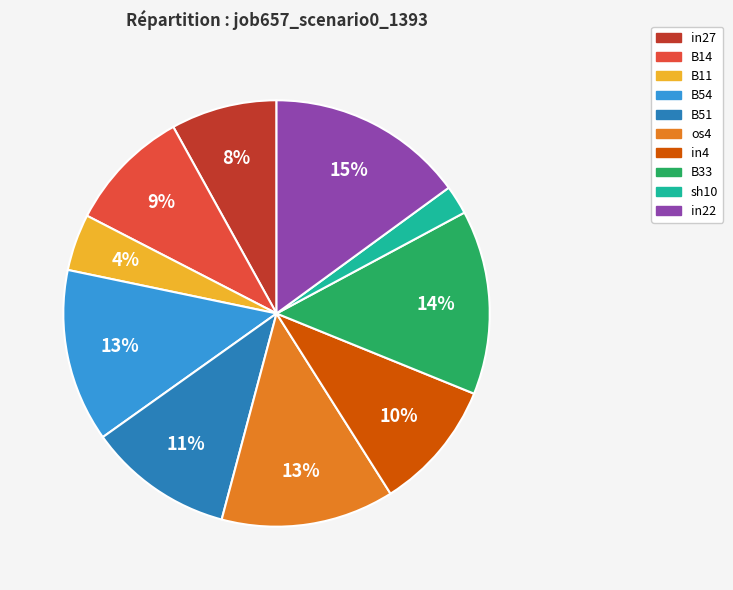

What percentage is the os4 slice, to the nearest percent?

13%